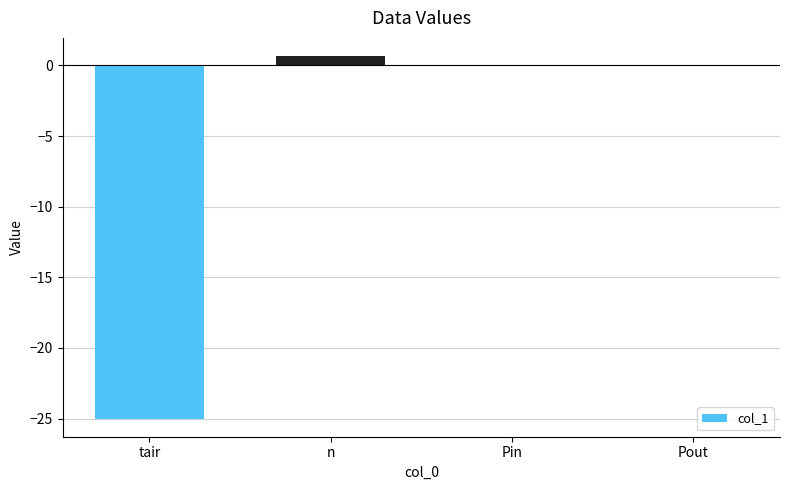

Which label corresponds to the largest value in the chart?

n